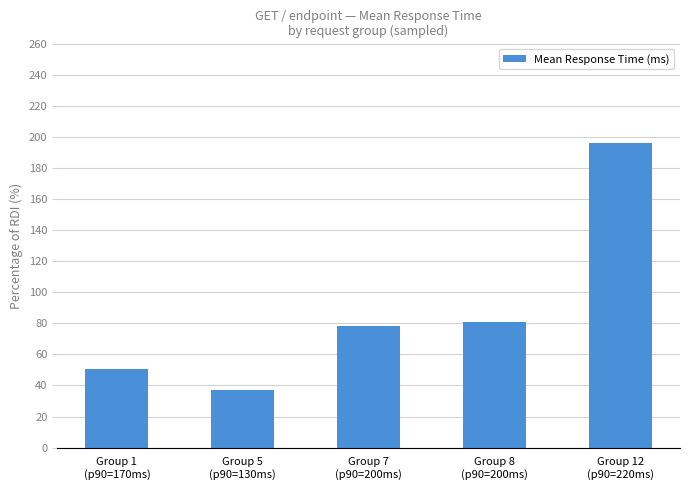

True or false: the data shows 78.1 at Group 7
(p90=200ms).

True